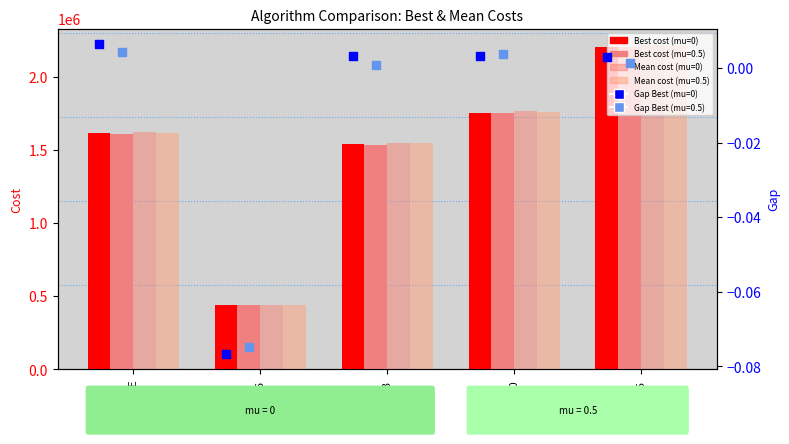

Which series has the largest total across all categories?

Mean (mu=0)